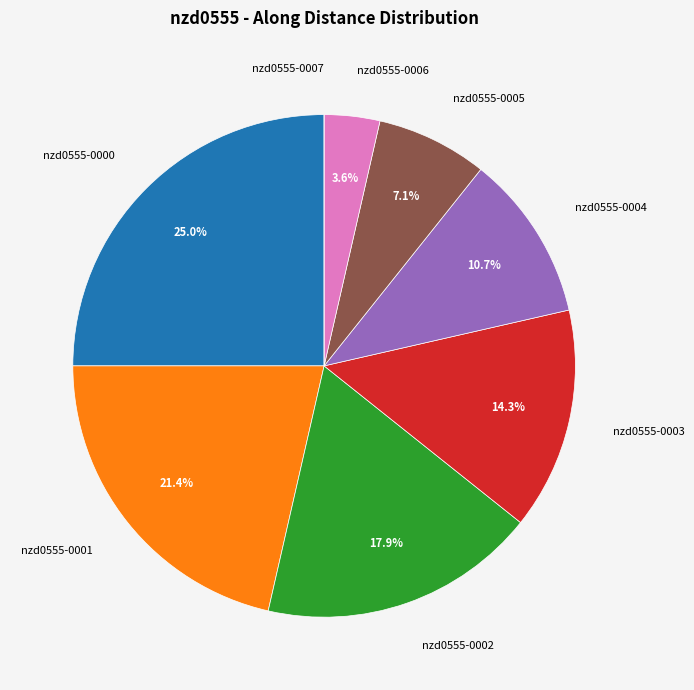

Does nzd0555-0003 account for over 50% of the chart?

No